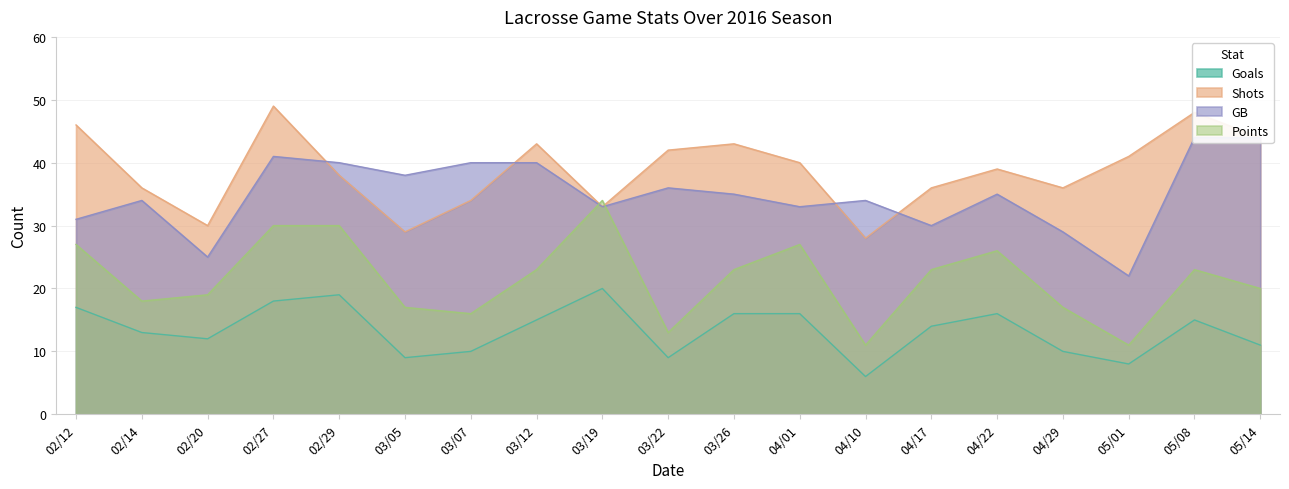

At which category does GB reach its first local peak?

02/14